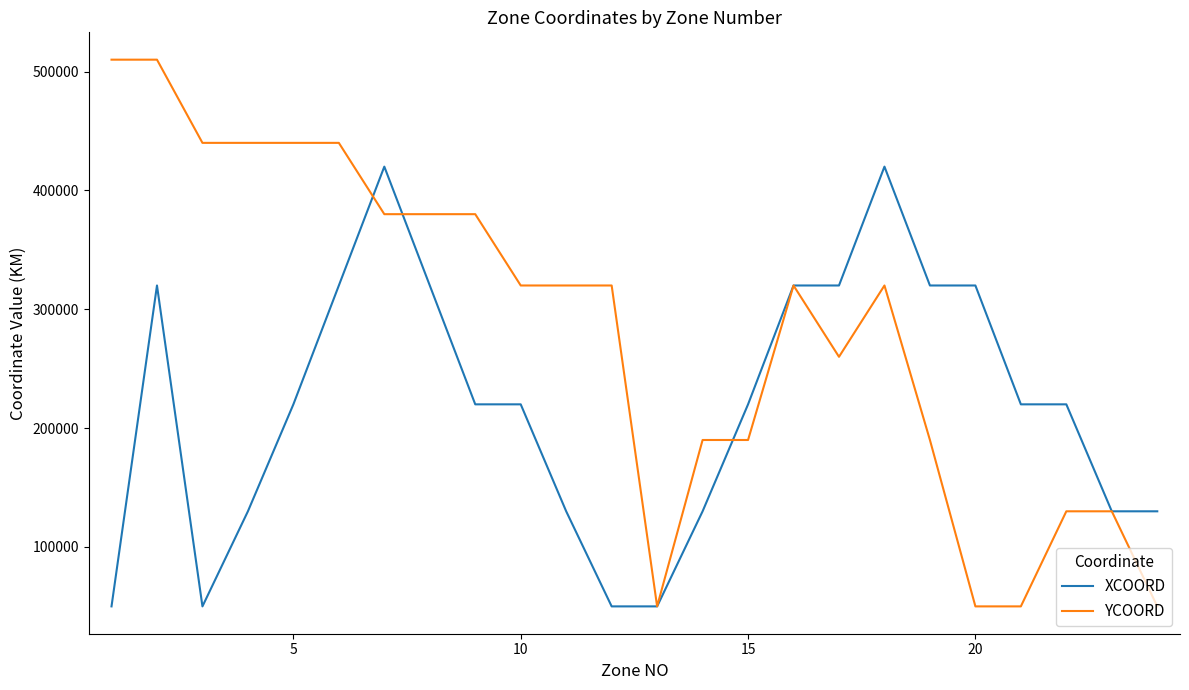

Which series has the widest spread of values?

YCOORD